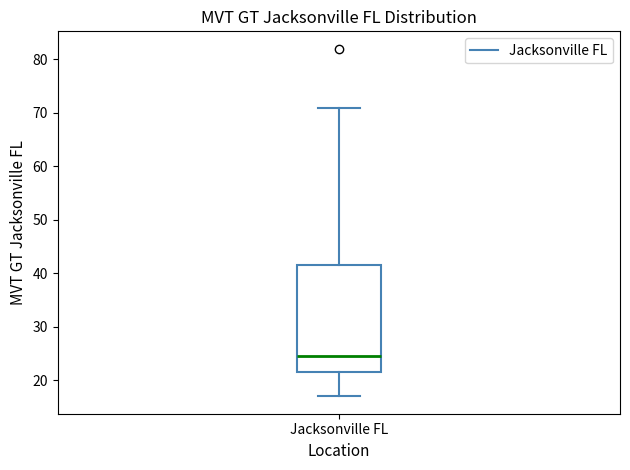

Read this box plot against the y-axis: the position of the median line, the range covered by the box, and the ends of both whiskers. The values are not printed on the chart, so give them approximately, as read against the axis.

median 25, box 22 to 42, whiskers 17 to 71